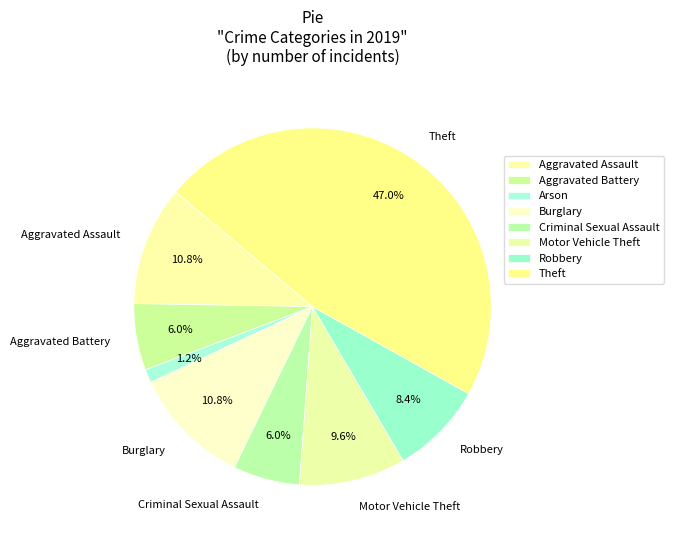

To the nearest percent, what percentage of the pie is Aggravated Battery?

6%